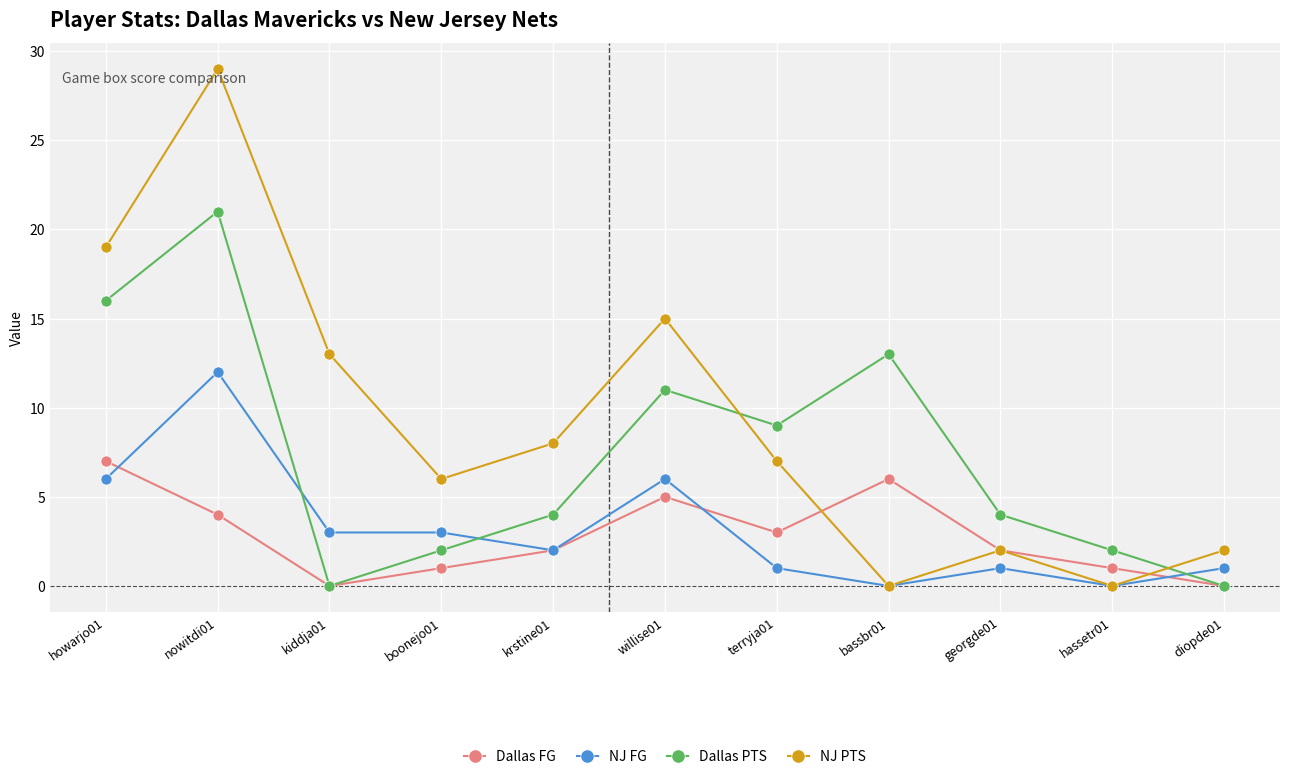

Does the chart have visible grid lines?

Yes